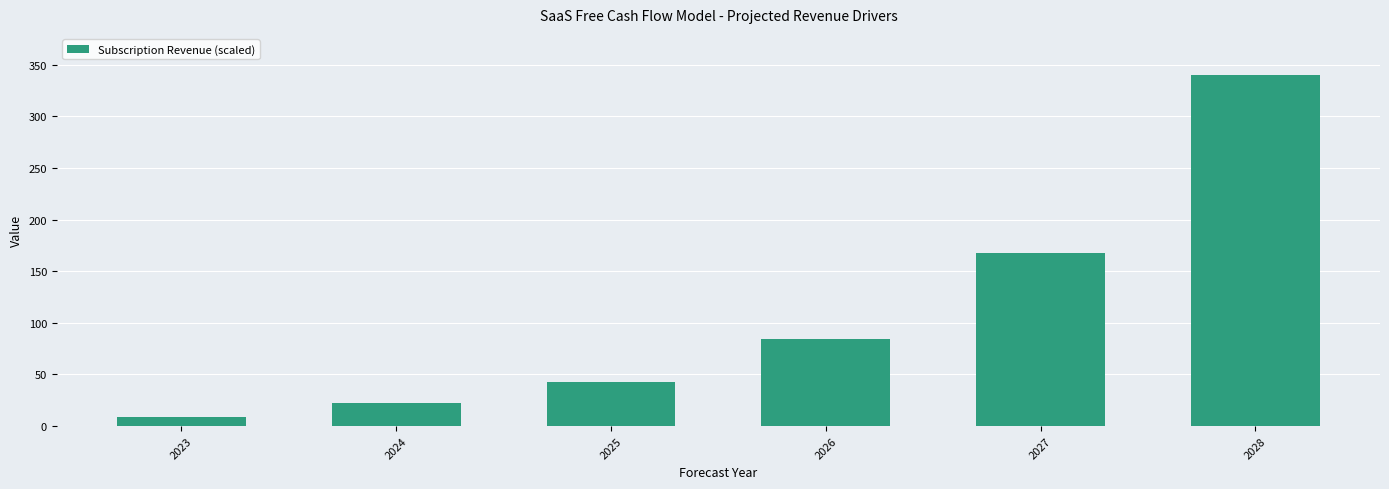

At which label is the value closest to 174?

2027